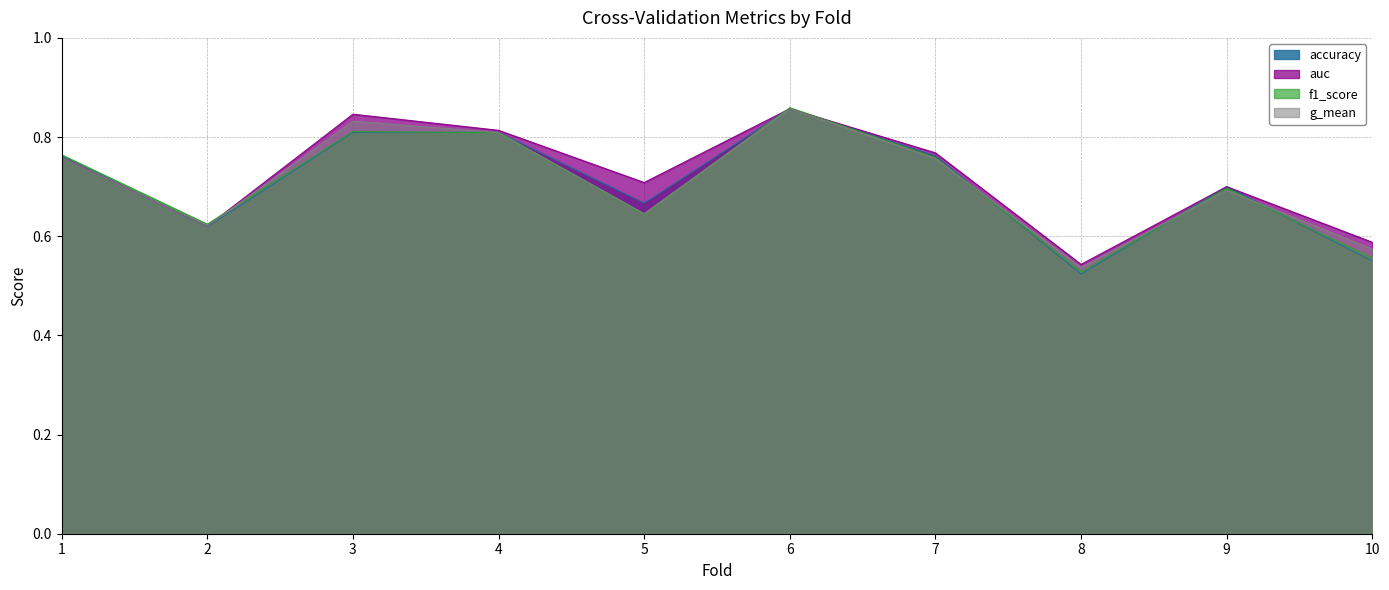

Is it true that g_mean equals 1.2 at 1?

False